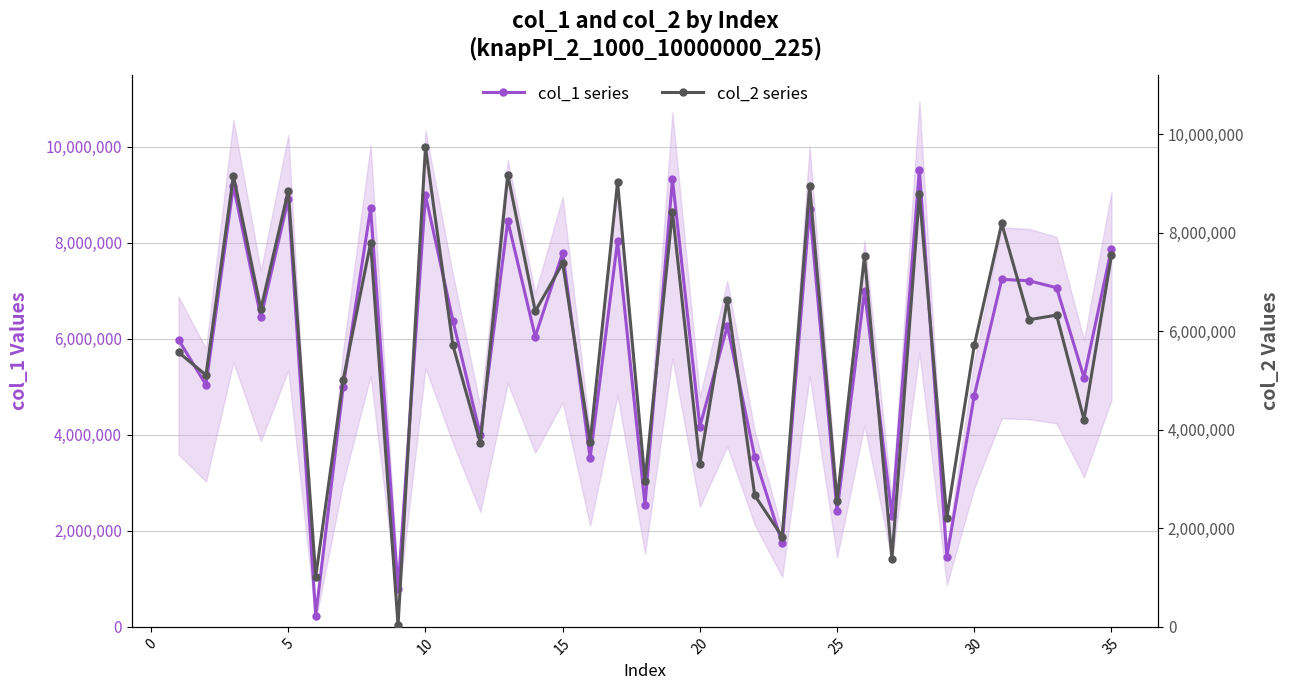

What is the highest value of the col_1 series series?

9514887